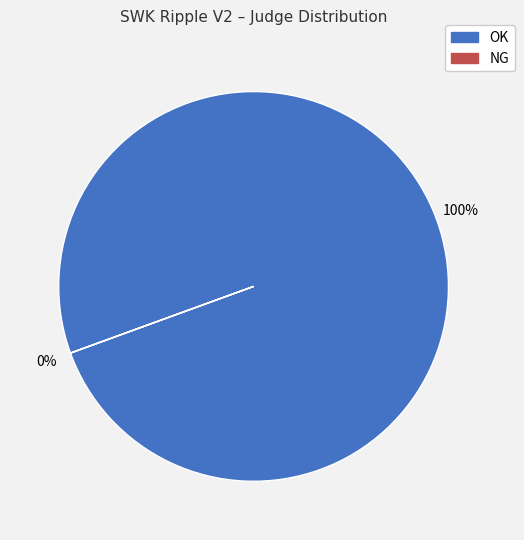

What percentage is the OK slice, to the nearest percent?

100%